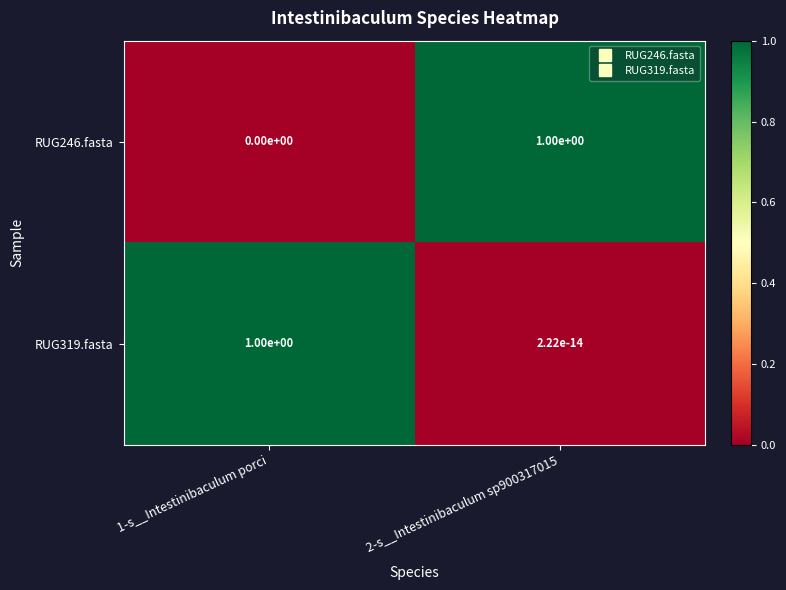

At which label is RUG246.fasta closest to 0?

1-s__Intestinibaculum porci